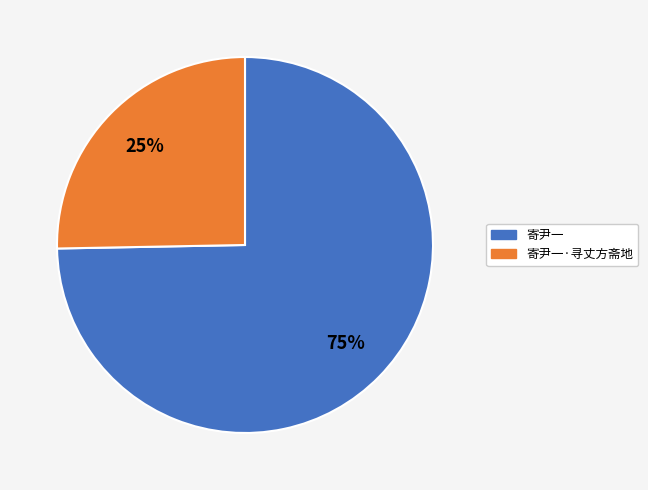

Does any single category account for the majority?

Yes